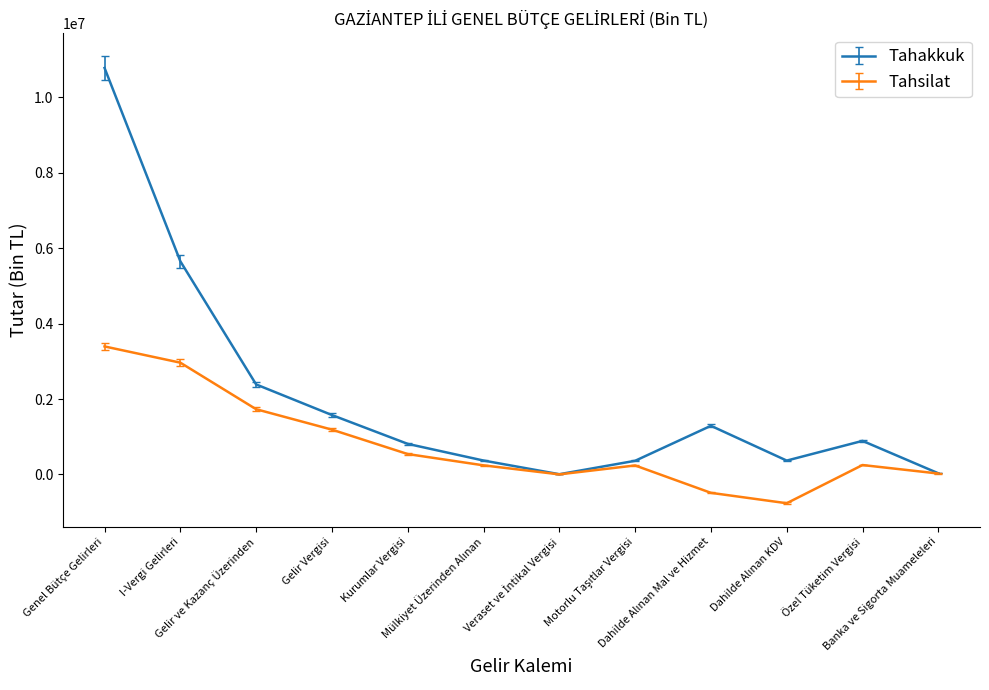

Which label corresponds to the largest value in the chart?

Genel Bütçe Gelirleri